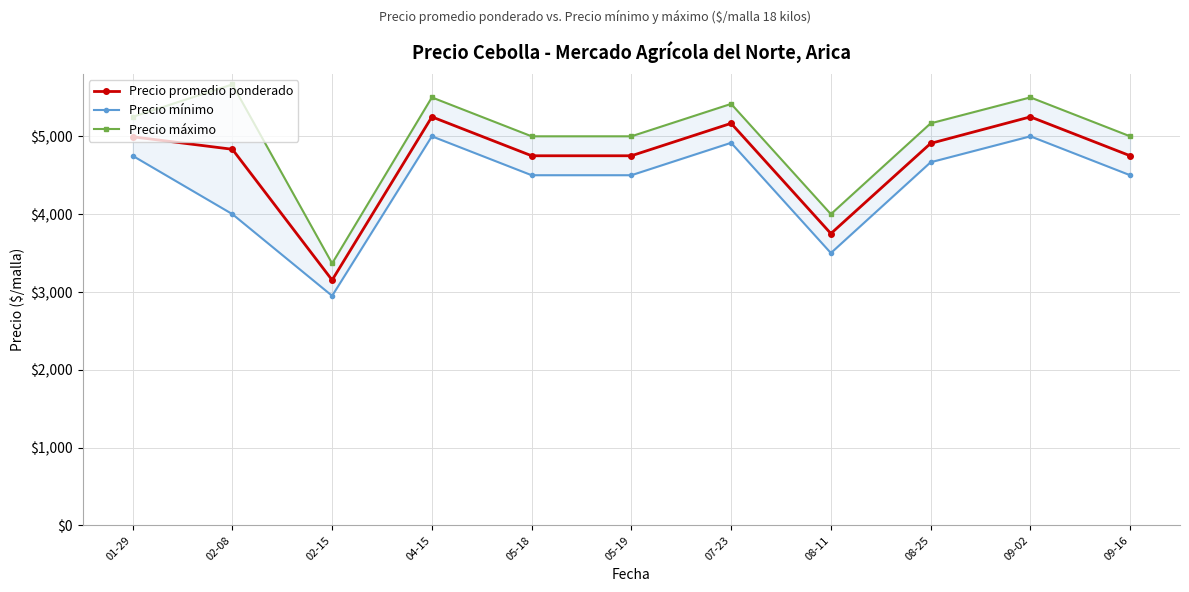

Which series has the largest range (max minus min)?

Precio máximo